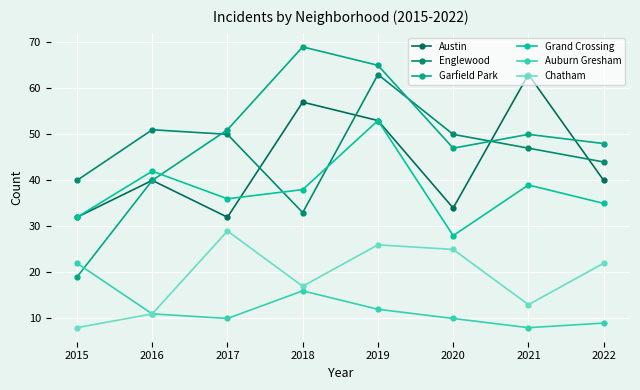

Where does the Chatham series first go above 22?

2017